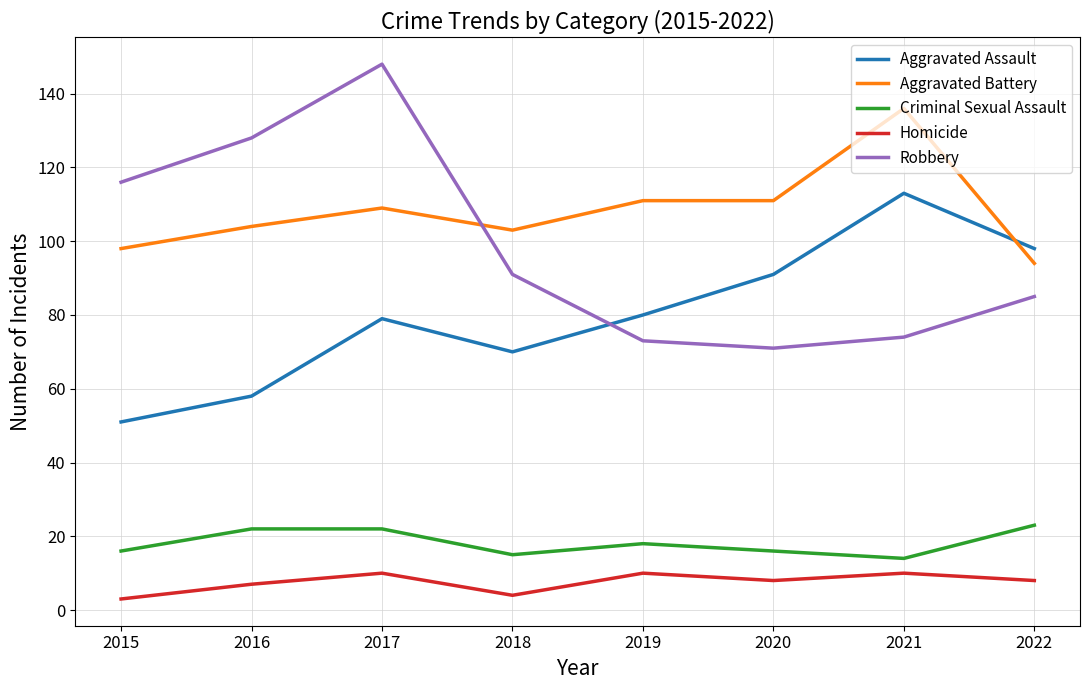

What are all the series names shown in the legend?

Aggravated Assault, Aggravated Battery, Criminal Sexual Assault, Homicide, Robbery